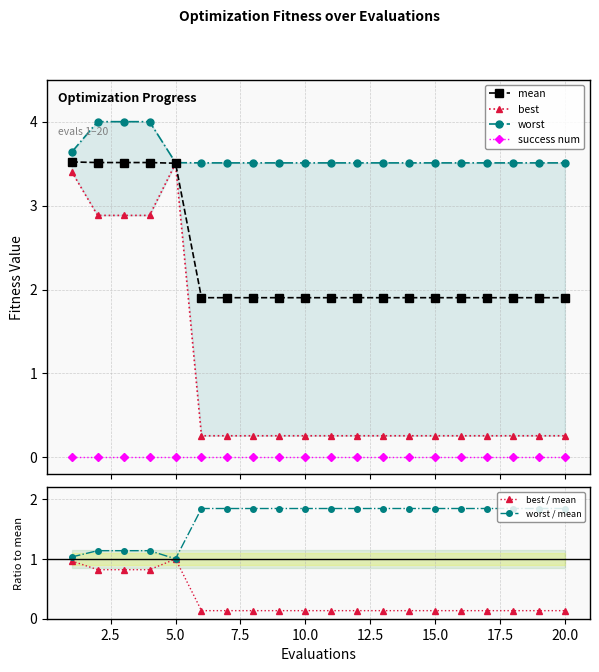

What are all the series names shown in the legend?

mean, best, worst, success num, best / mean, worst / mean